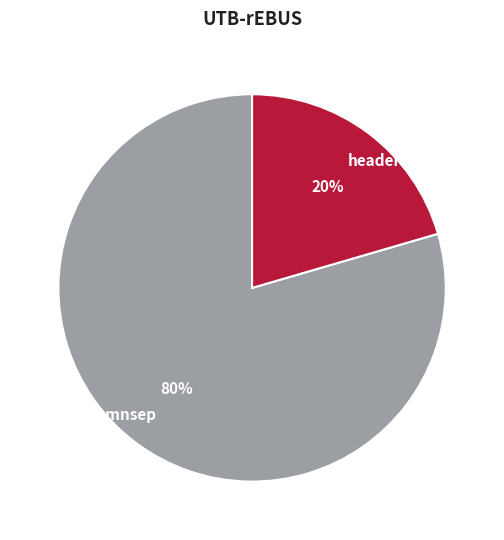

What is the smallest slice in the pie chart?

header